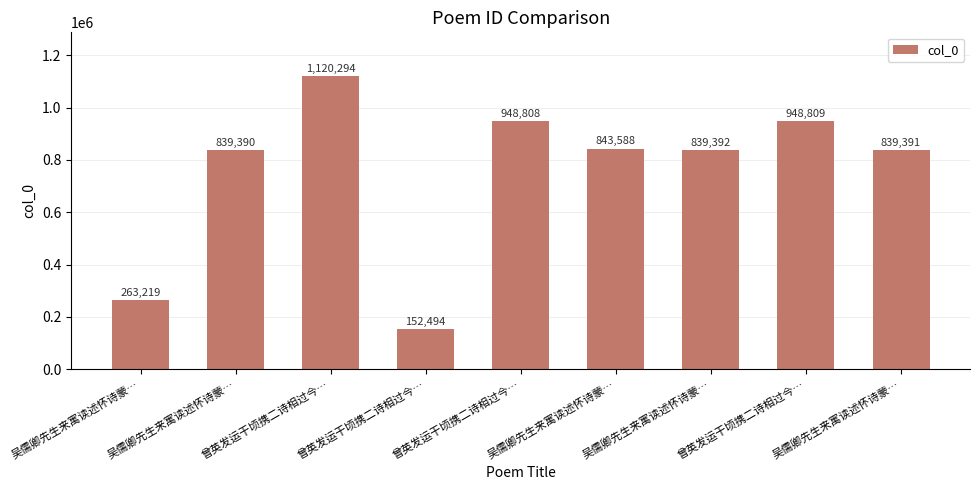

How many bars are there in total?

9